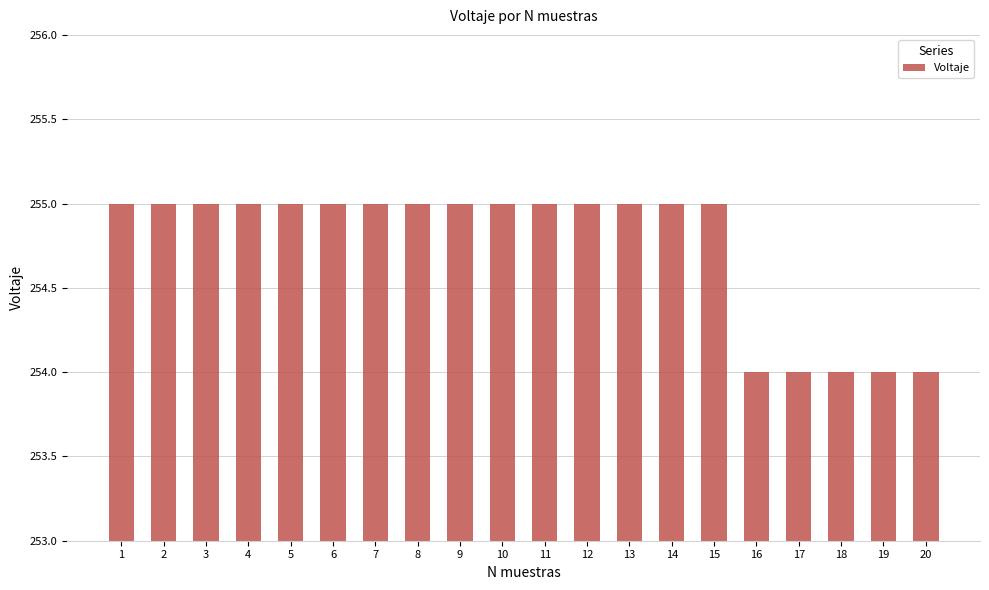

Does the chart contain stacked bars?

No